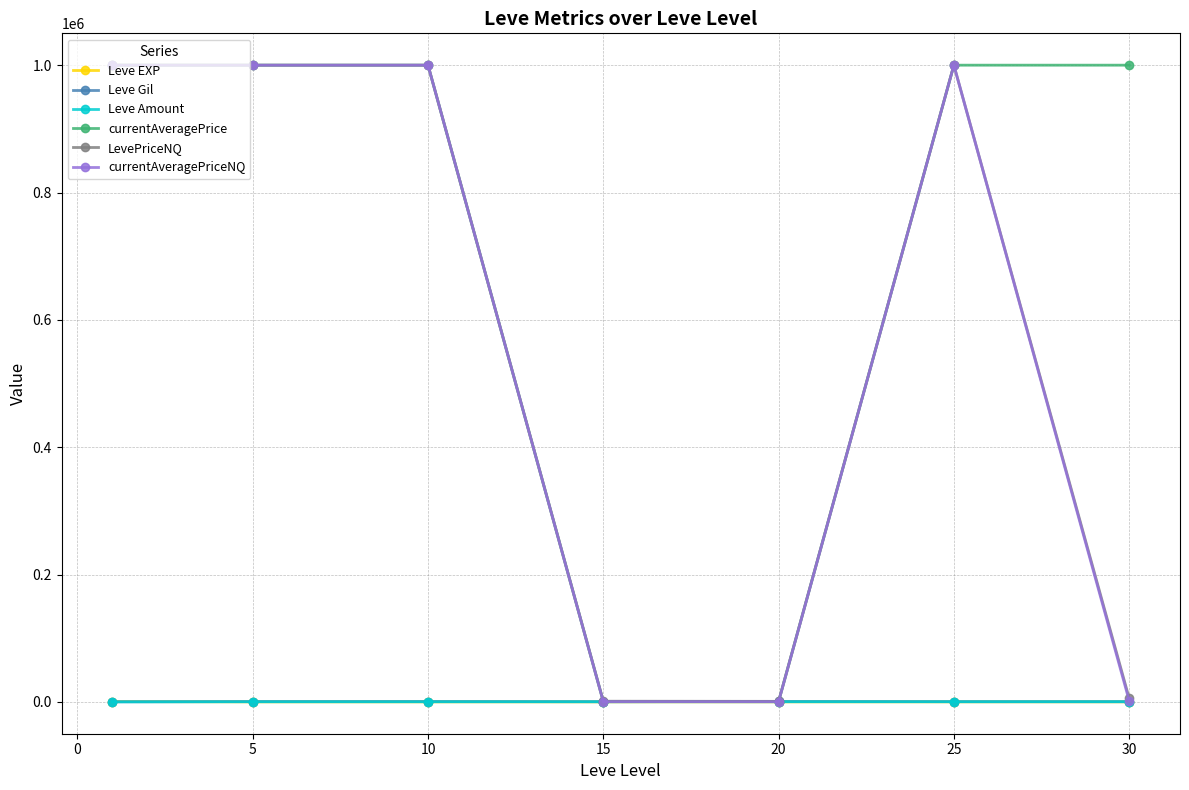

What is the greatest value displayed?

1000000.0